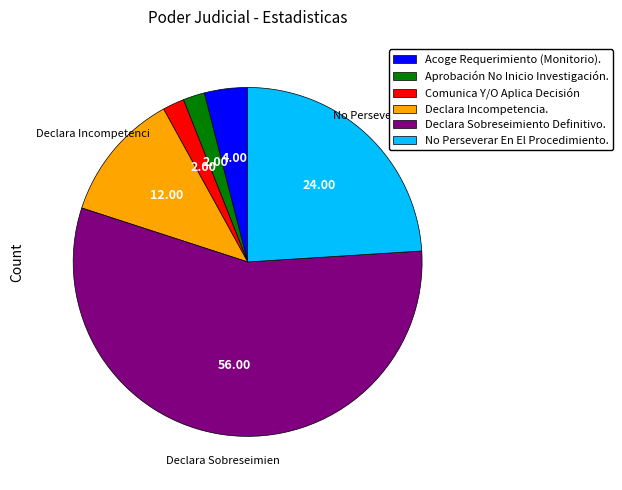

What is the majority slice?

Declara Sobreseimiento Definitivo.